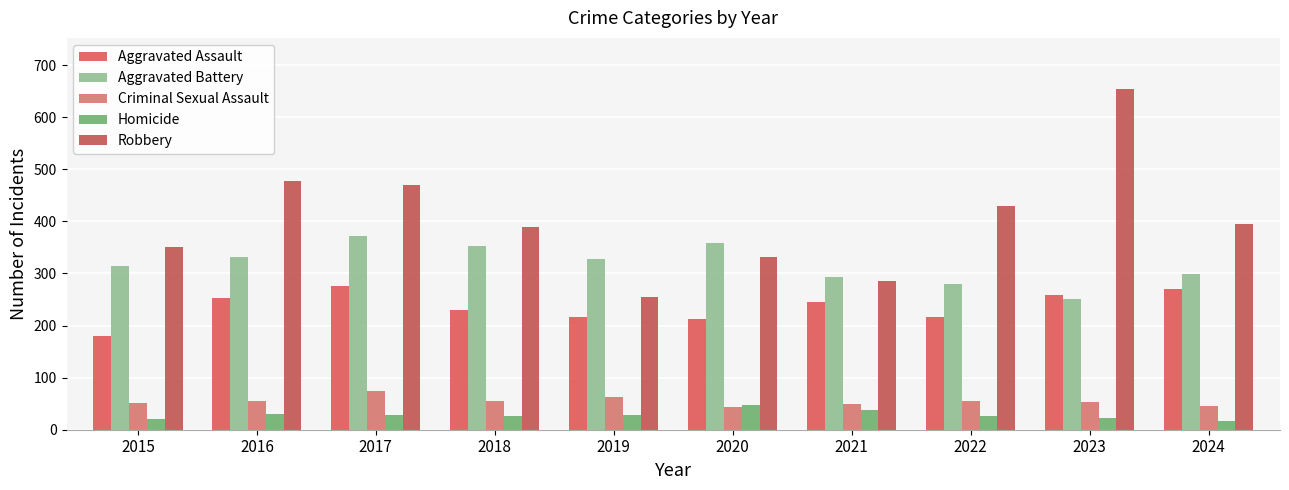

How many series are shown in this chart?

5